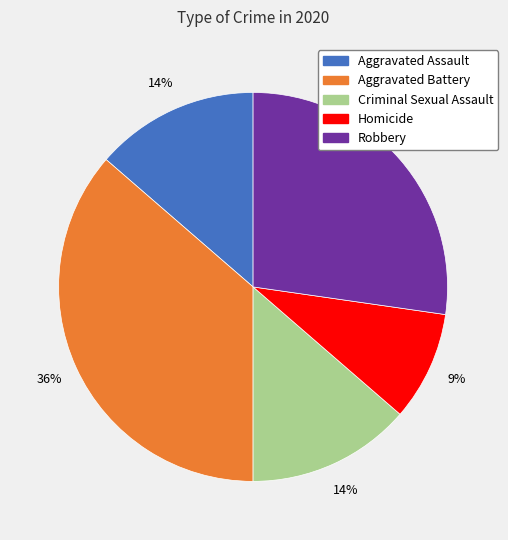

Is the sum of Robbery and Aggravated Assault greater than half?

No